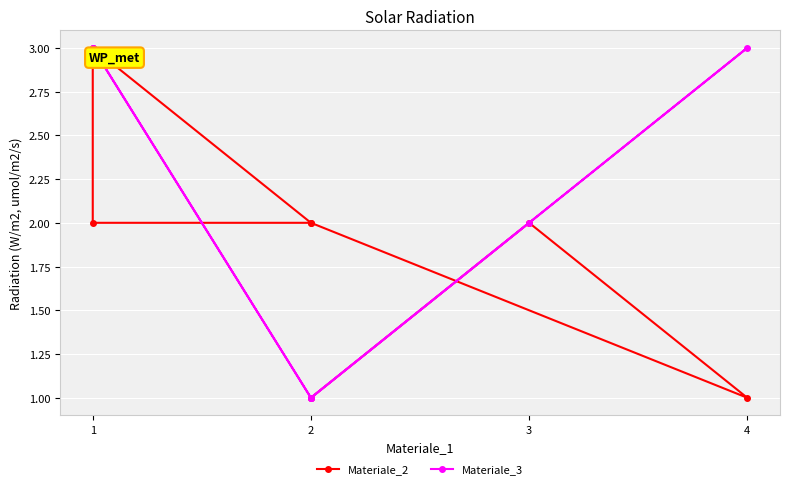

What is the difference between the maximum and minimum values in the Materiale_3 series?

2